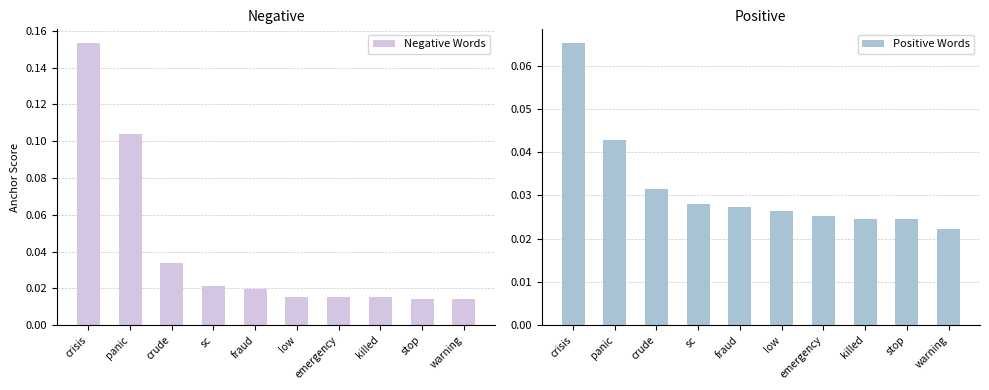

Between sc and fraud, which series saw the biggest shift?

Negative Words